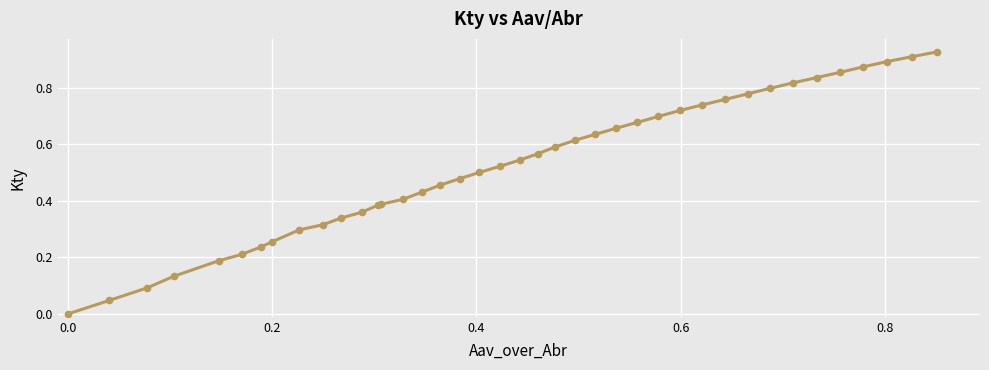

What is the sum of all values?

20.9